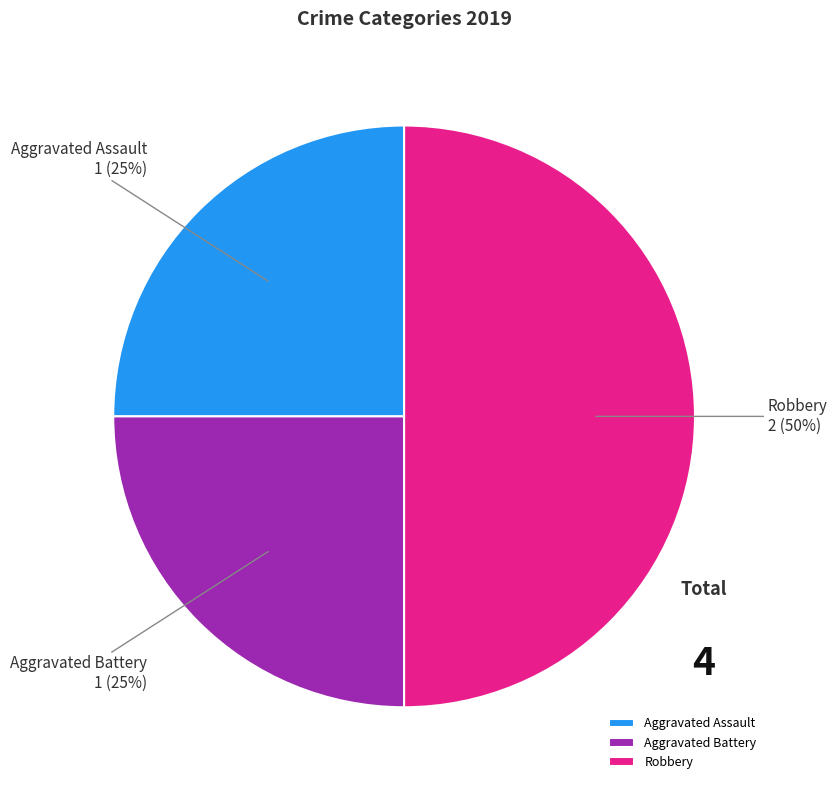

To the nearest percent, what is the combined percentage of Aggravated Battery and Aggravated Assault?

50%